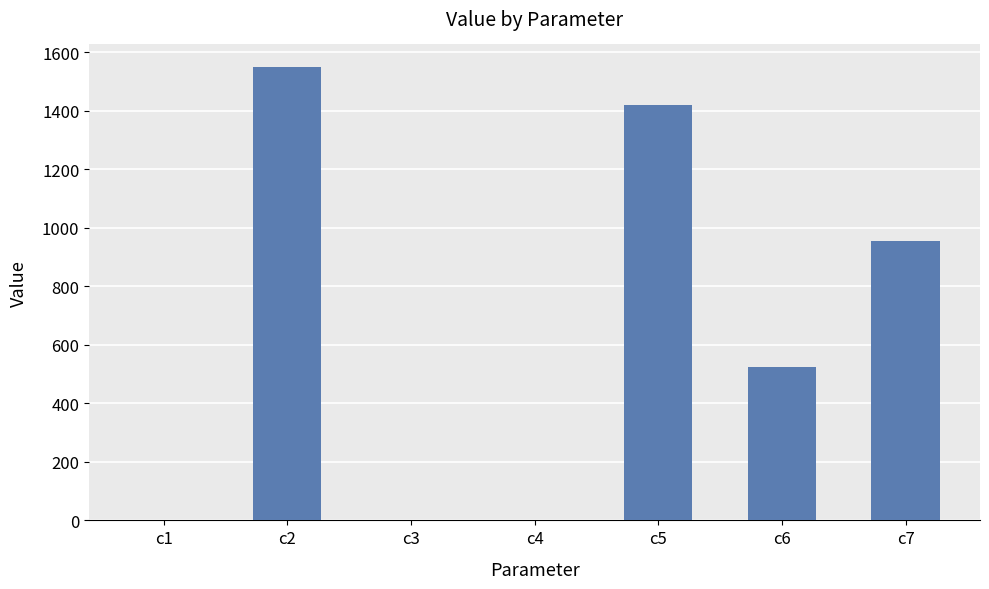

How many data points does each series have?

7